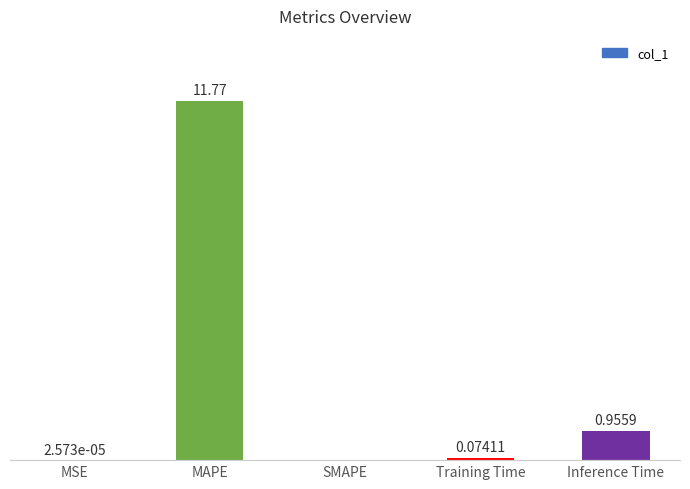

Which category has the highest value across all series?

MAPE